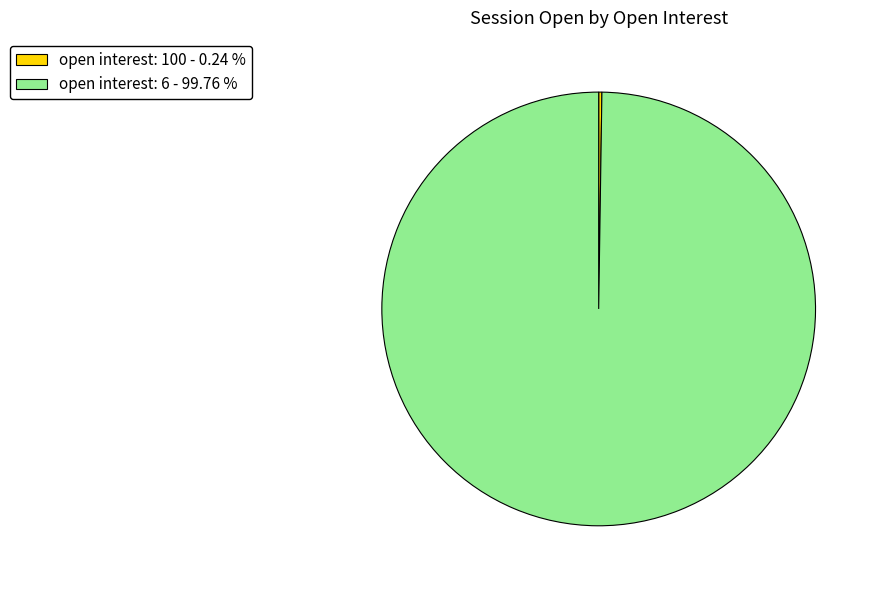

What is the largest slice in the pie chart?

open interest: 6 - 99.76 %